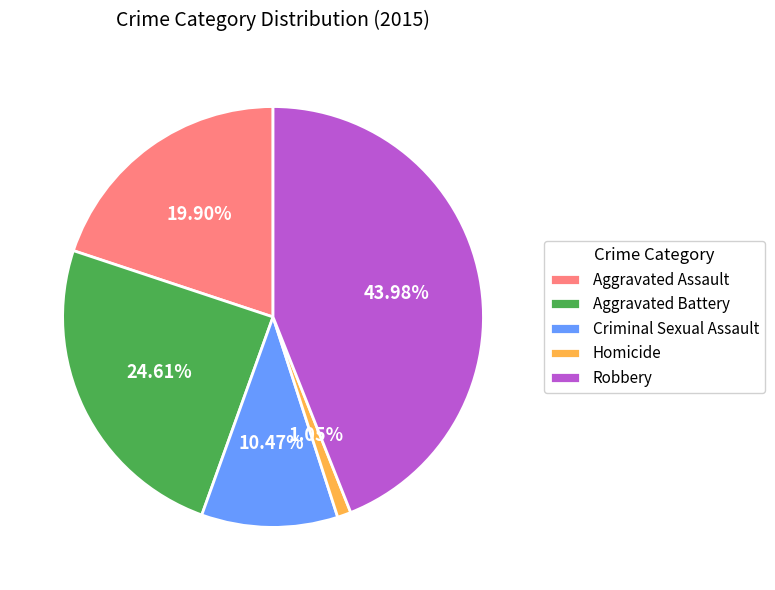

Is there any slice that represents more than half of the pie?

No